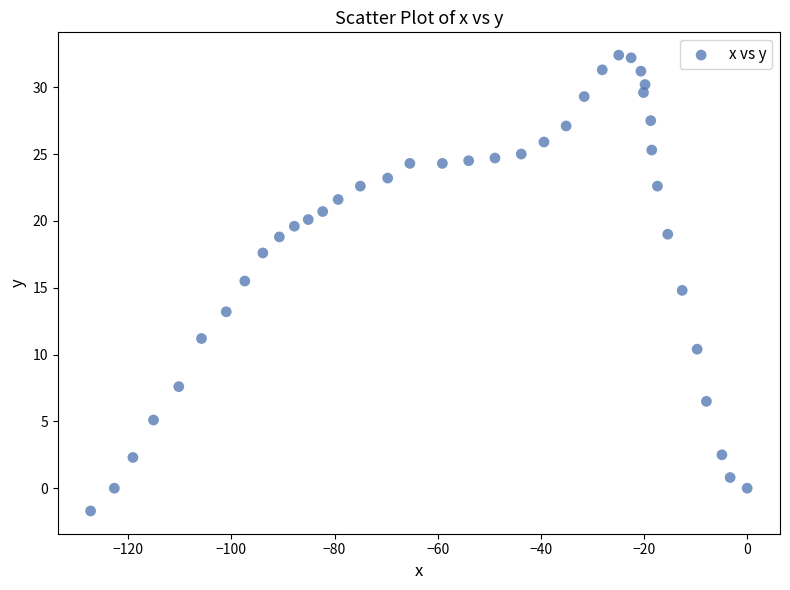

What is the range of X values (max minus min)?

127.3